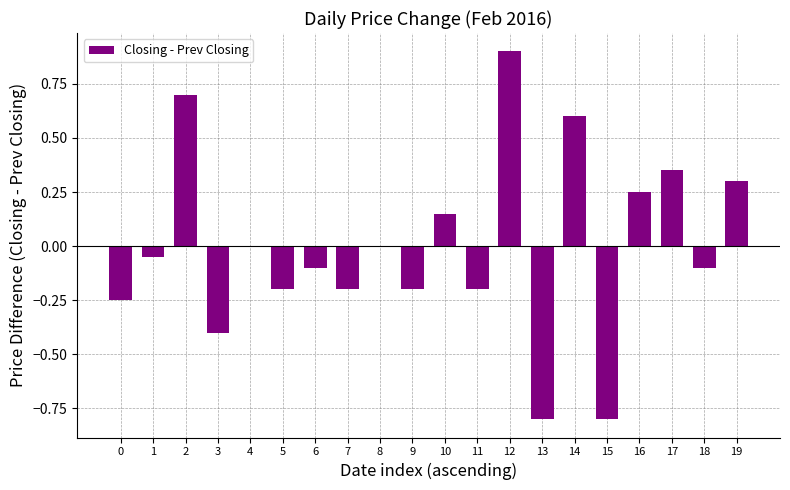

Does the chart contain stacked bars?

No